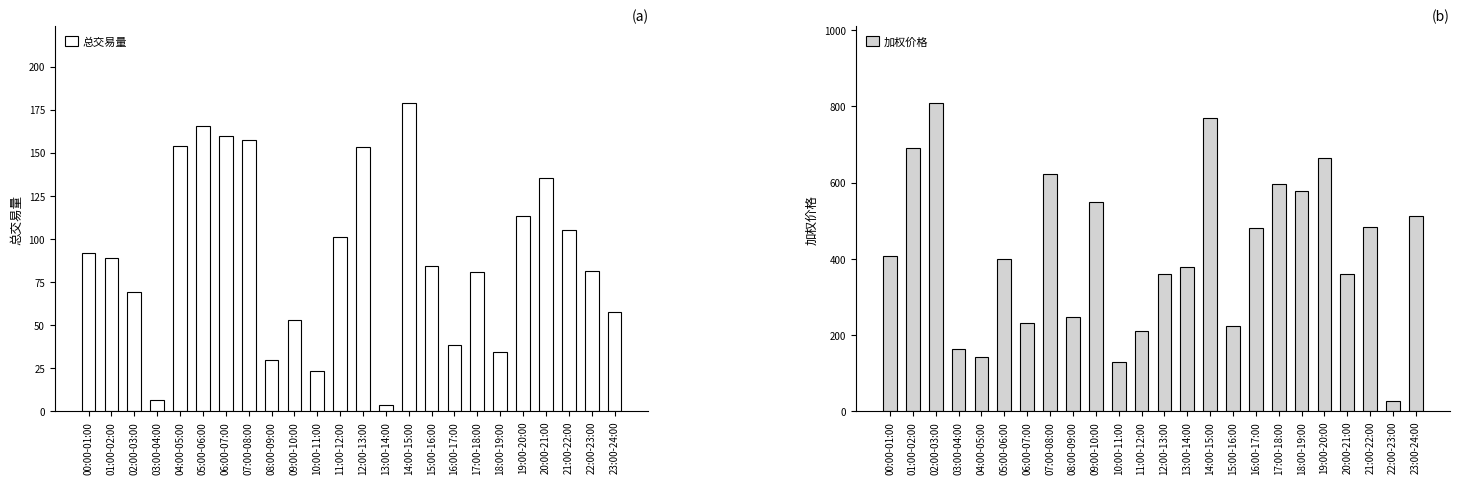

What is the value of the 加权价格 bar at the 15th from the left?

770.6